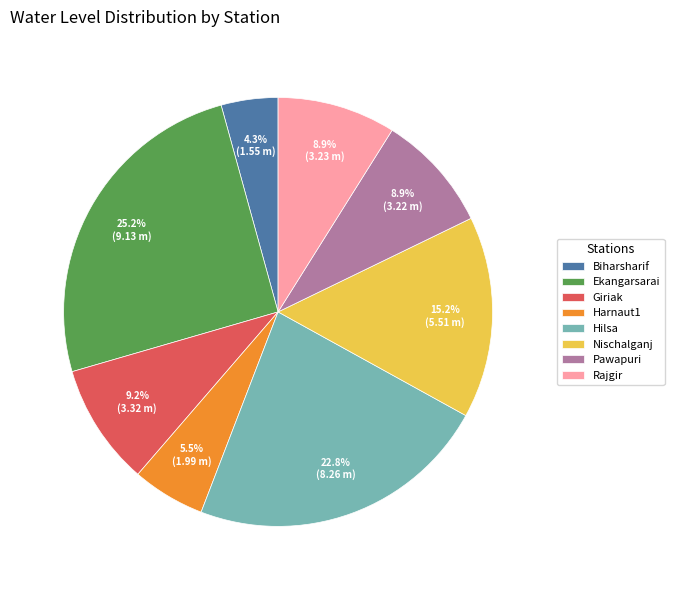

Count the number of slices in the pie.

8